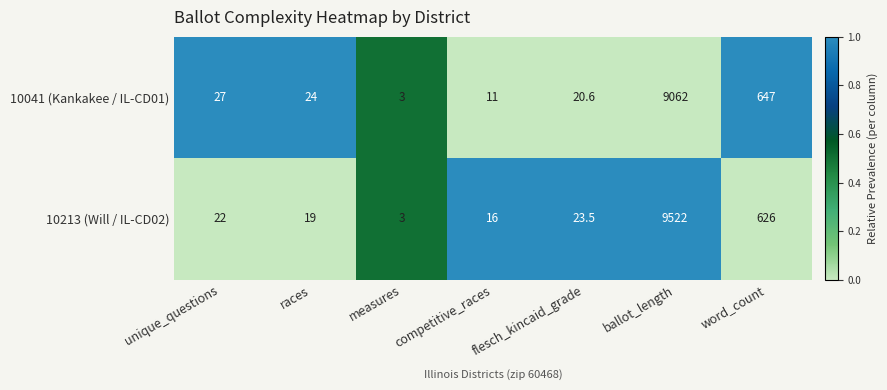

Is the value of 10213 (Will / IL-CD02) at races greater than the value of 10041 (Kankakee / IL-CD01) at competitive_races?

Yes